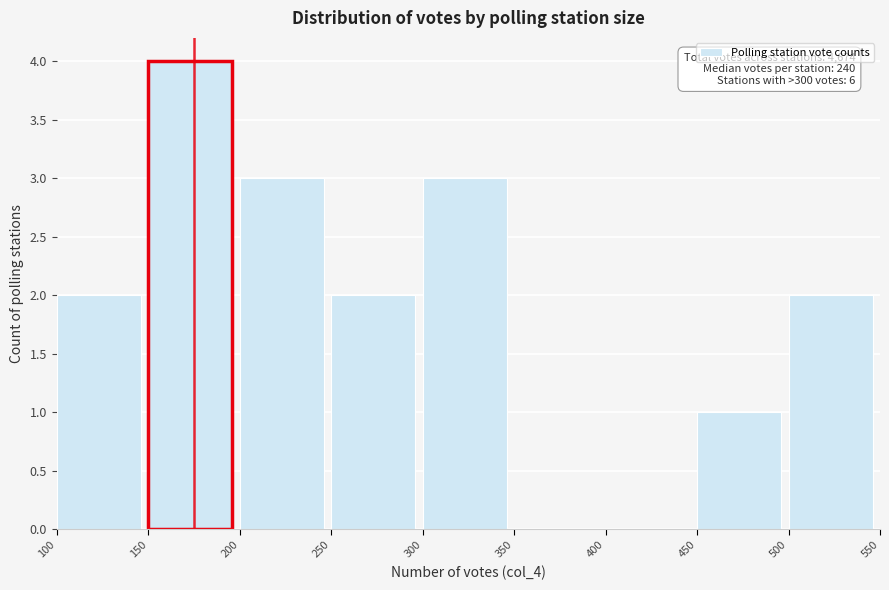

Over which range of the x-axis is the bar tallest?

150 to 200